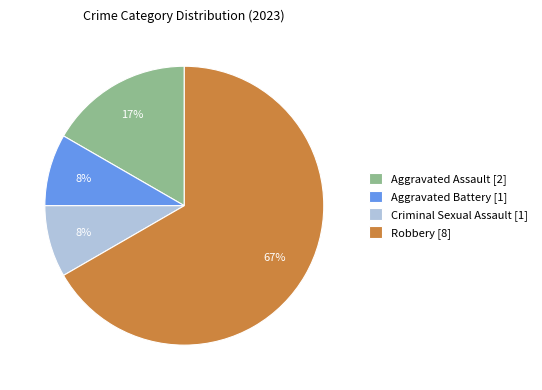

Is it true that Robbery is 67% of the pie?

True